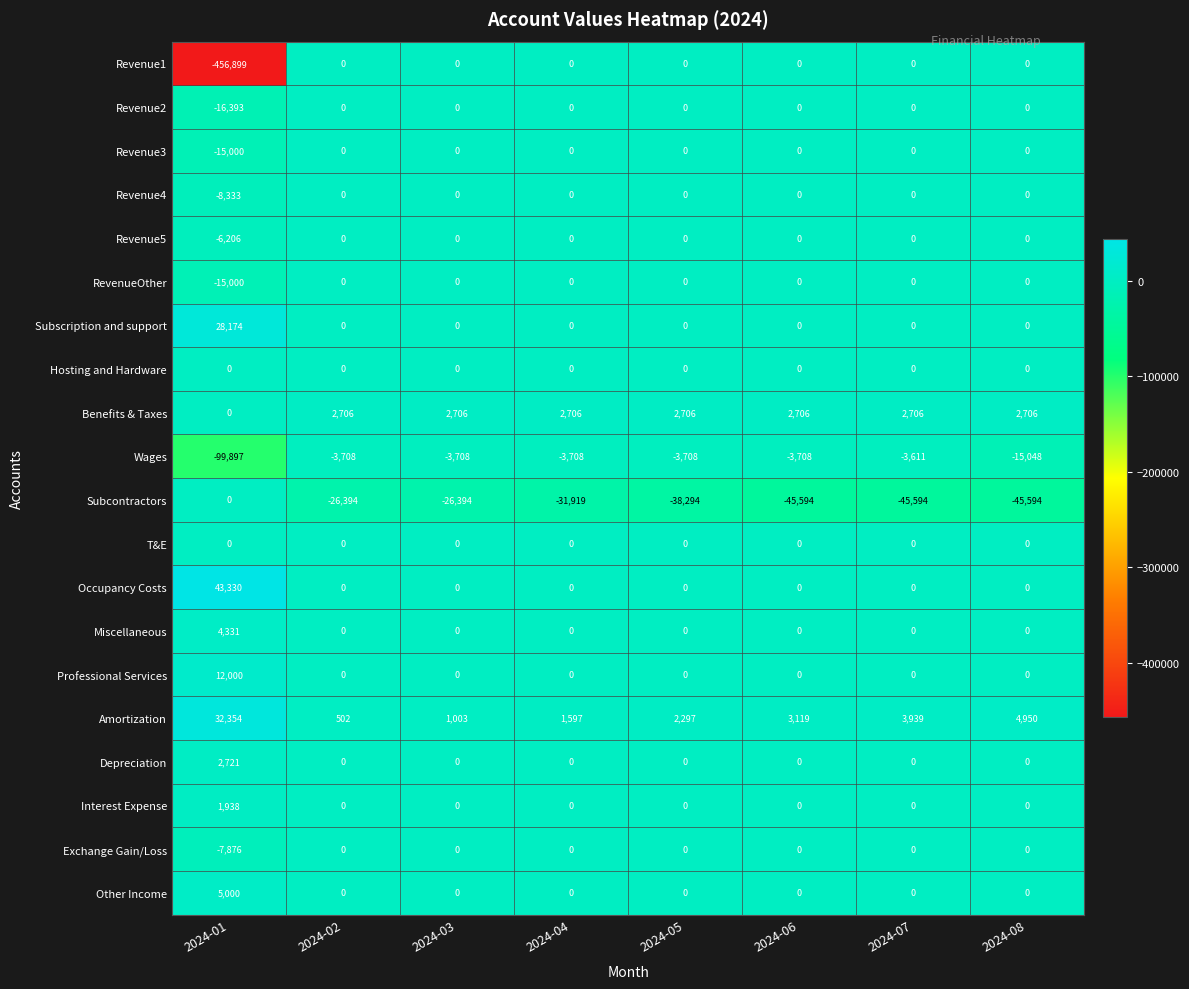

Which series changed the most between 2024-01 and 2024-07?

Revenue1